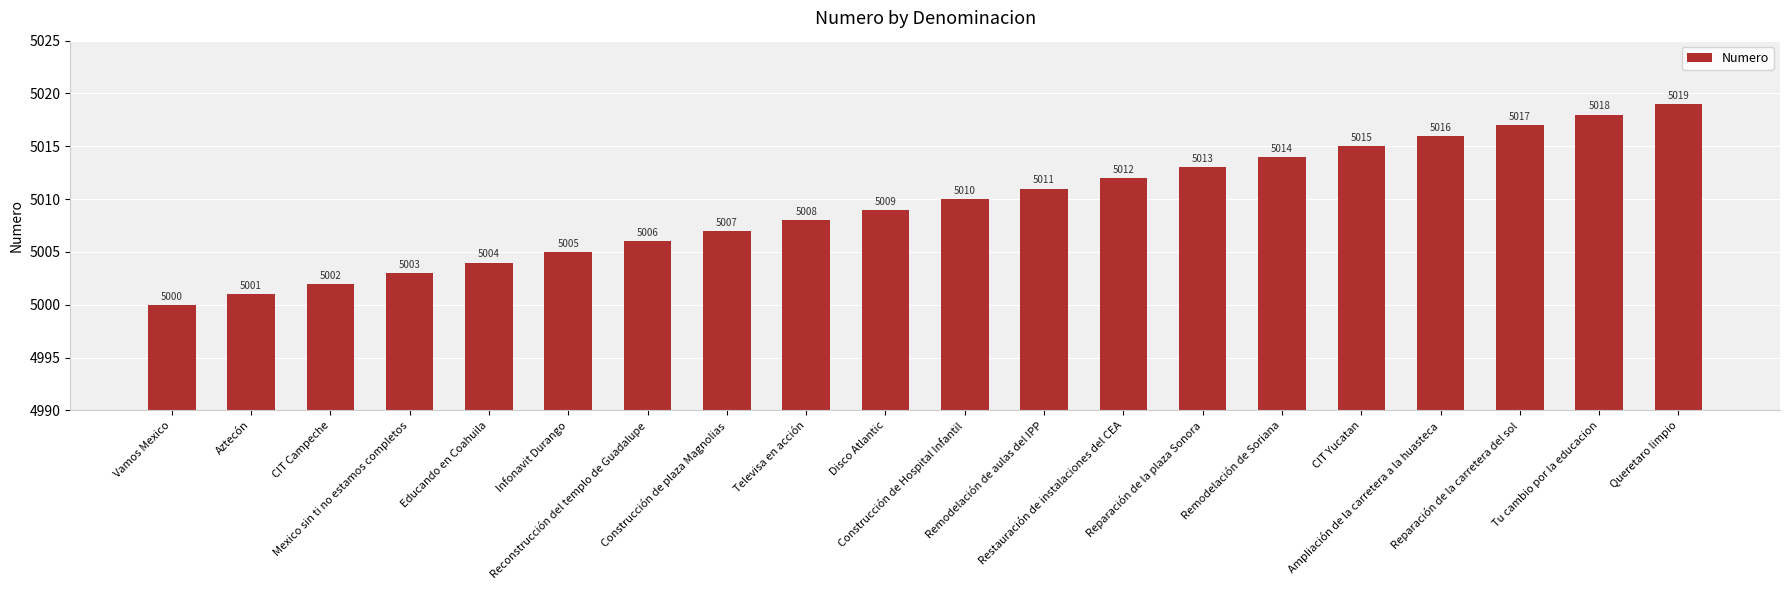

Rank the categories by value from lowest to highest.

Vamos Mexico, Aztecón, CIT Campeche, Mexico sin ti no estamos completos, Educando en Coahuila, Infonavit Durango, Reconstrucción del templo de Guadalupe, Construcción de plaza Magnolias, Televisa en acción, Disco Atlantic, Construcción de Hospital Infantil, Remodelación de aulas del IPP, Restauración de instalaciones del CEA, Reparación de la plaza Sonora, Remodelación de Soriana, CIT Yucatan, Ampliación de la carretera a la huasteca, Reparación de la carretera del sol, Tu cambio por la educacion, Queretaro limpio